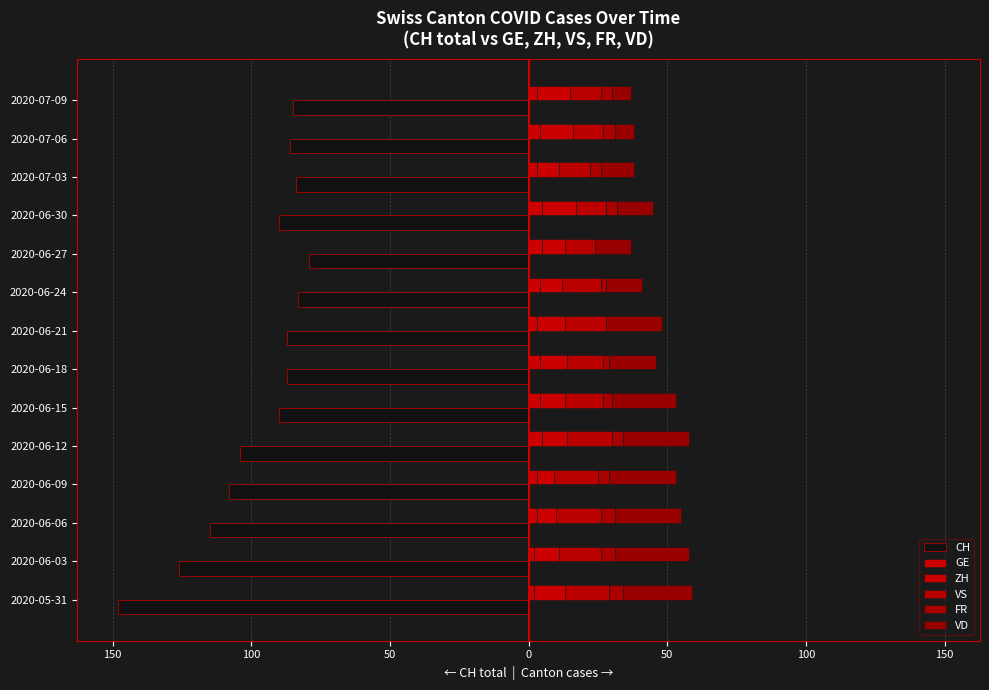

Reading left to right, transcribe all the data shown in this chart.

CH: -148	-126	-115	-108	-104	-90	-87	-87	-83	-79	-90	-84	-86	-85
GE: 2	2	3	3	5	4	4	3	4	5	5	3	4	3
ZH: 11	9	7	6	9	9	10	10	8	8	12	8	12	12
VS: 16	15	16	16	16	14	13	15	14	11	11	11	11	11
FR: 5	5	5	4	4	3	2	0	2	0	4	4	4	4
VD: 25	27	24	24	24	23	17	20	13	13	13	12	7	7